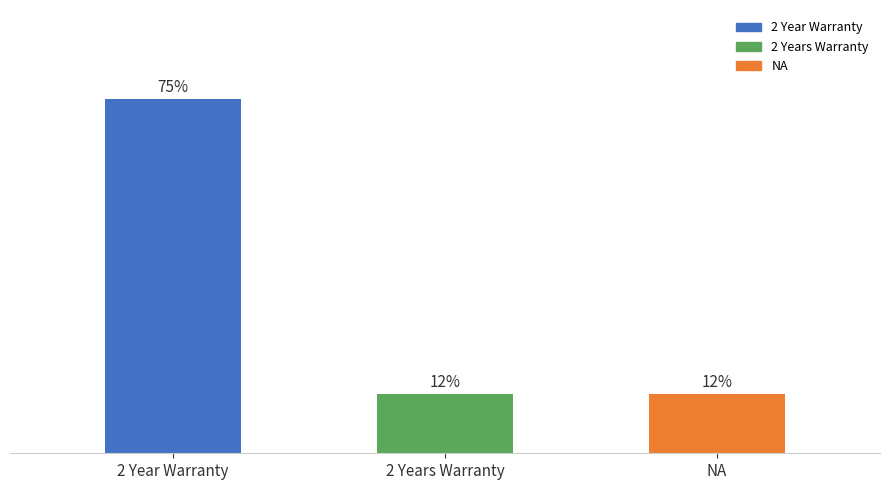

Are the bars horizontal?

No